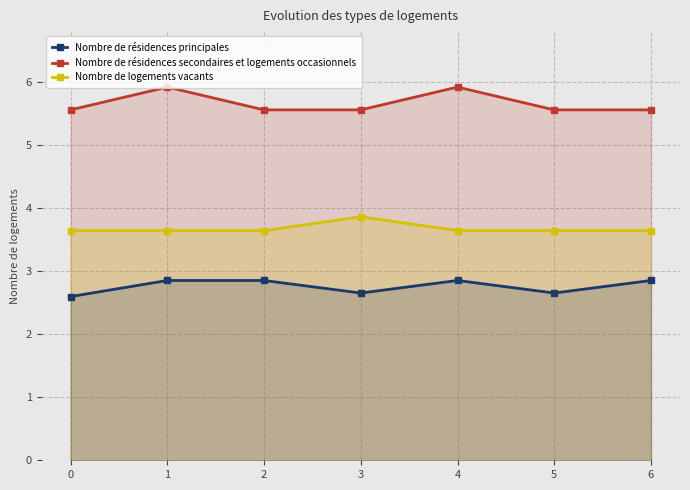

What is the difference between the highest and lowest values at 5?

2.9